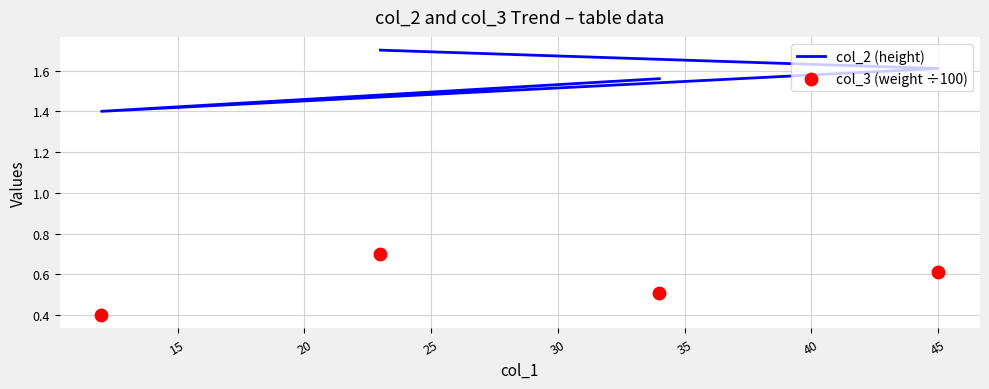

Which series has the widest spread of Y values?

col_2 (height)